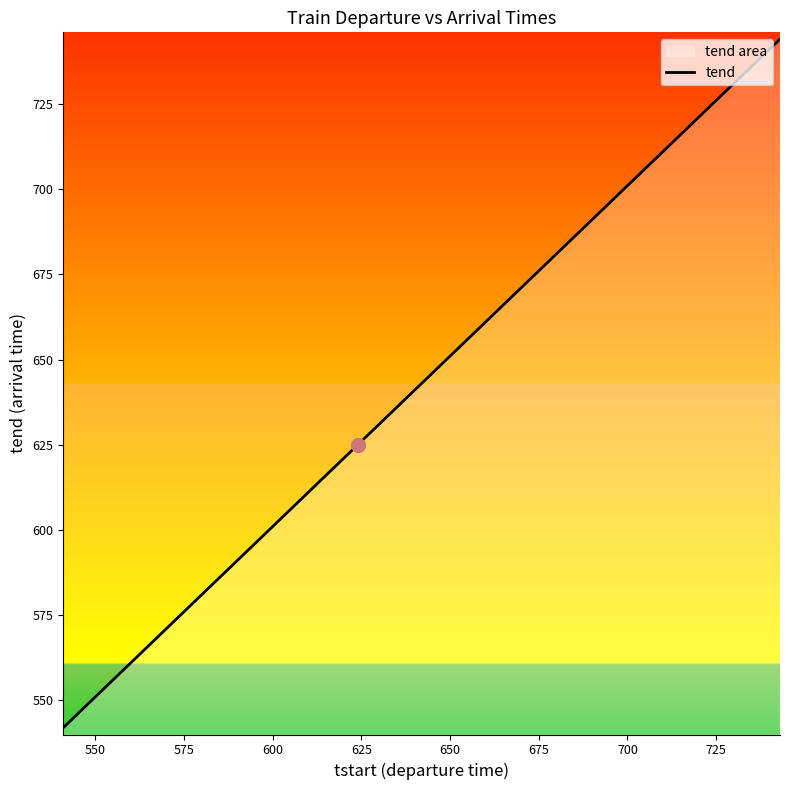

What is the sum of all values?

26636